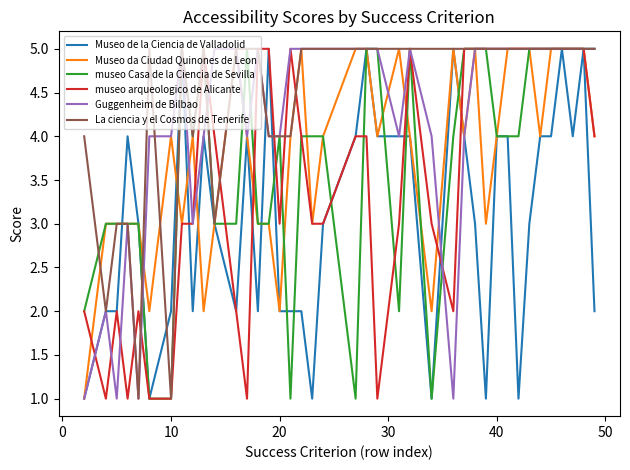

Which series has the largest total across all categories?

La ciencia y el Cosmos de Tenerife